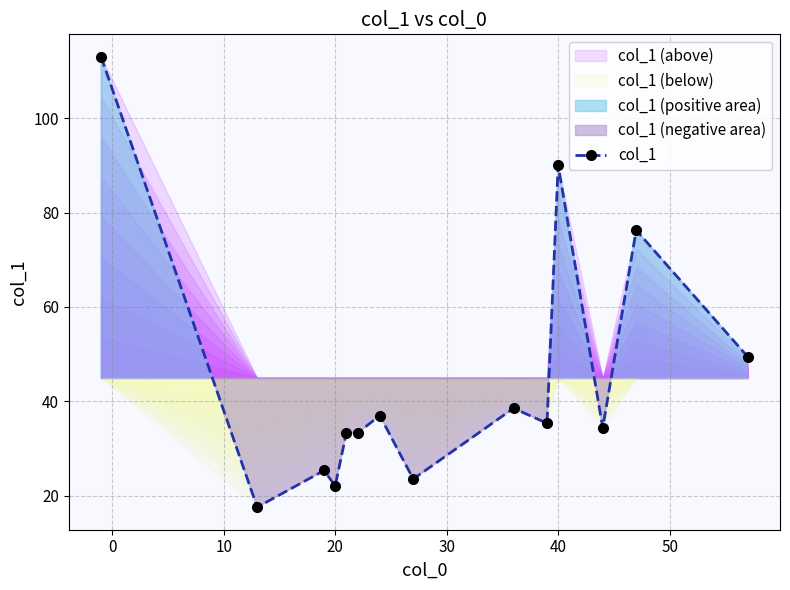

What is the smallest value displayed?

17.5